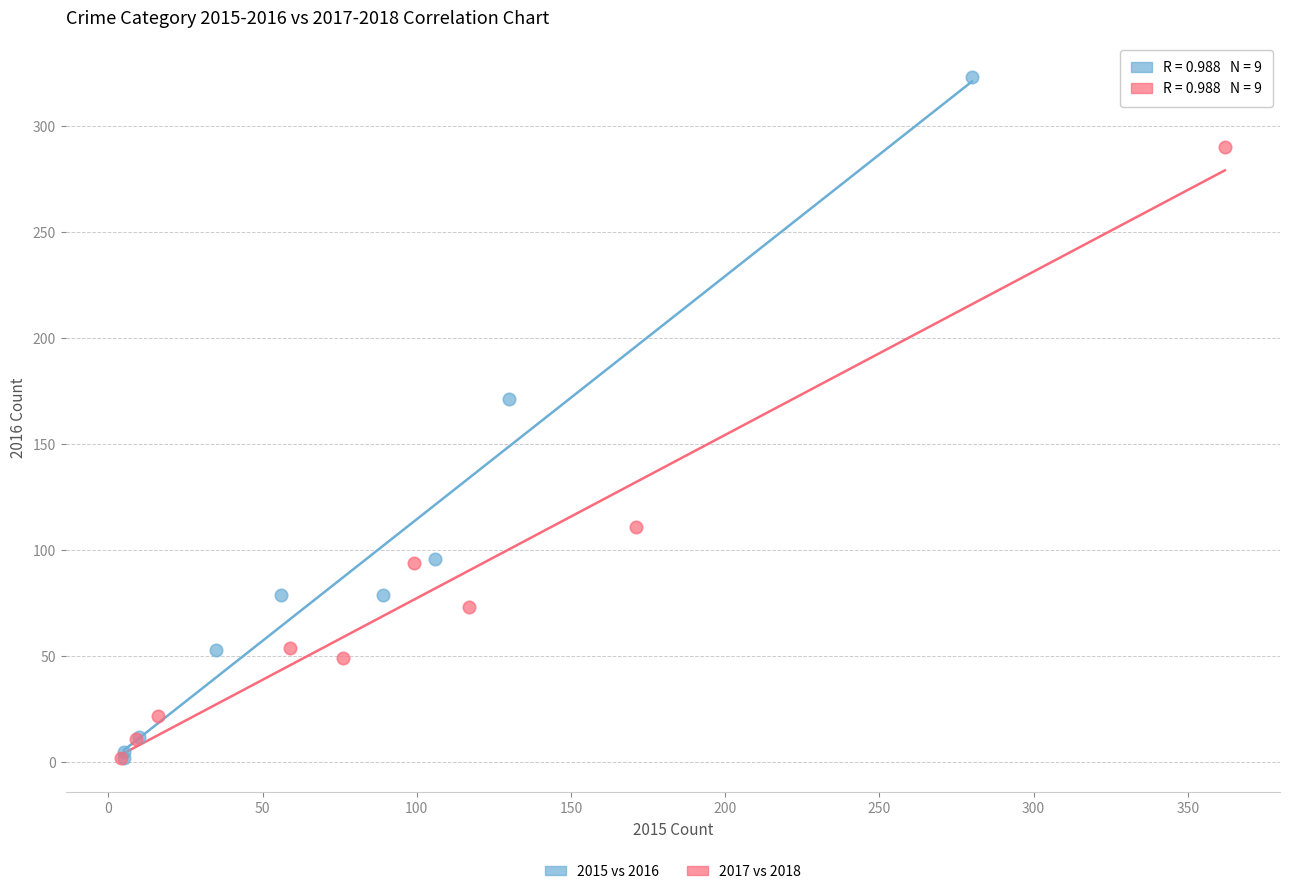

Which series contains the highest Y value?

2015 vs 2016